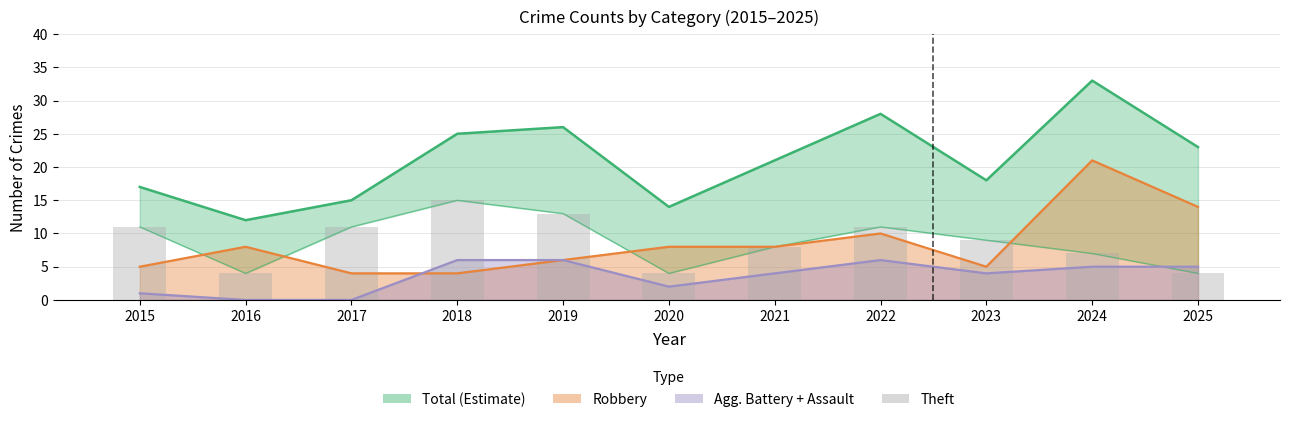

Are the bars horizontal?

No